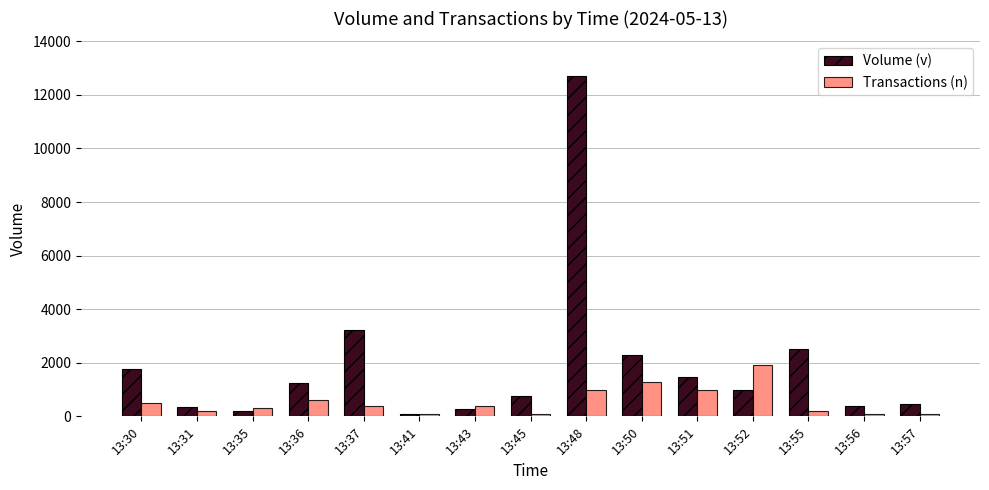

The Volume (v) series shows 3231 at 13:37. True or false?

True